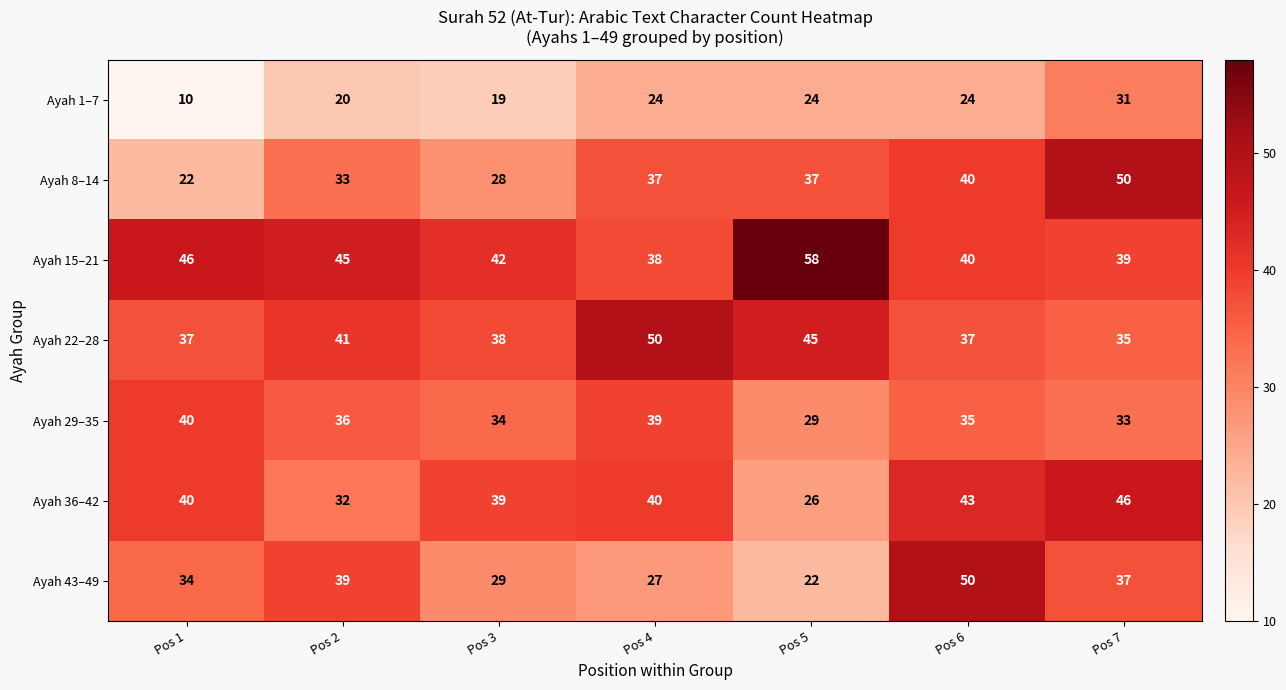

What is the spread (max minus min) of values at Pos 7?

19